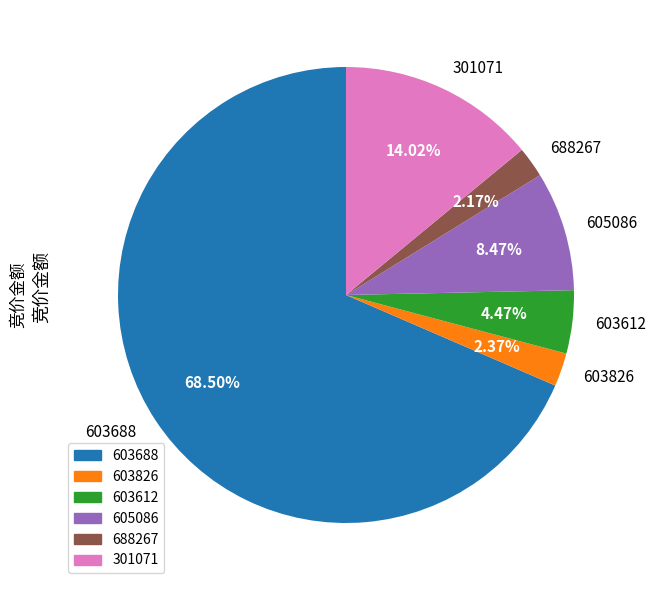

Count the number of slices in the pie.

6